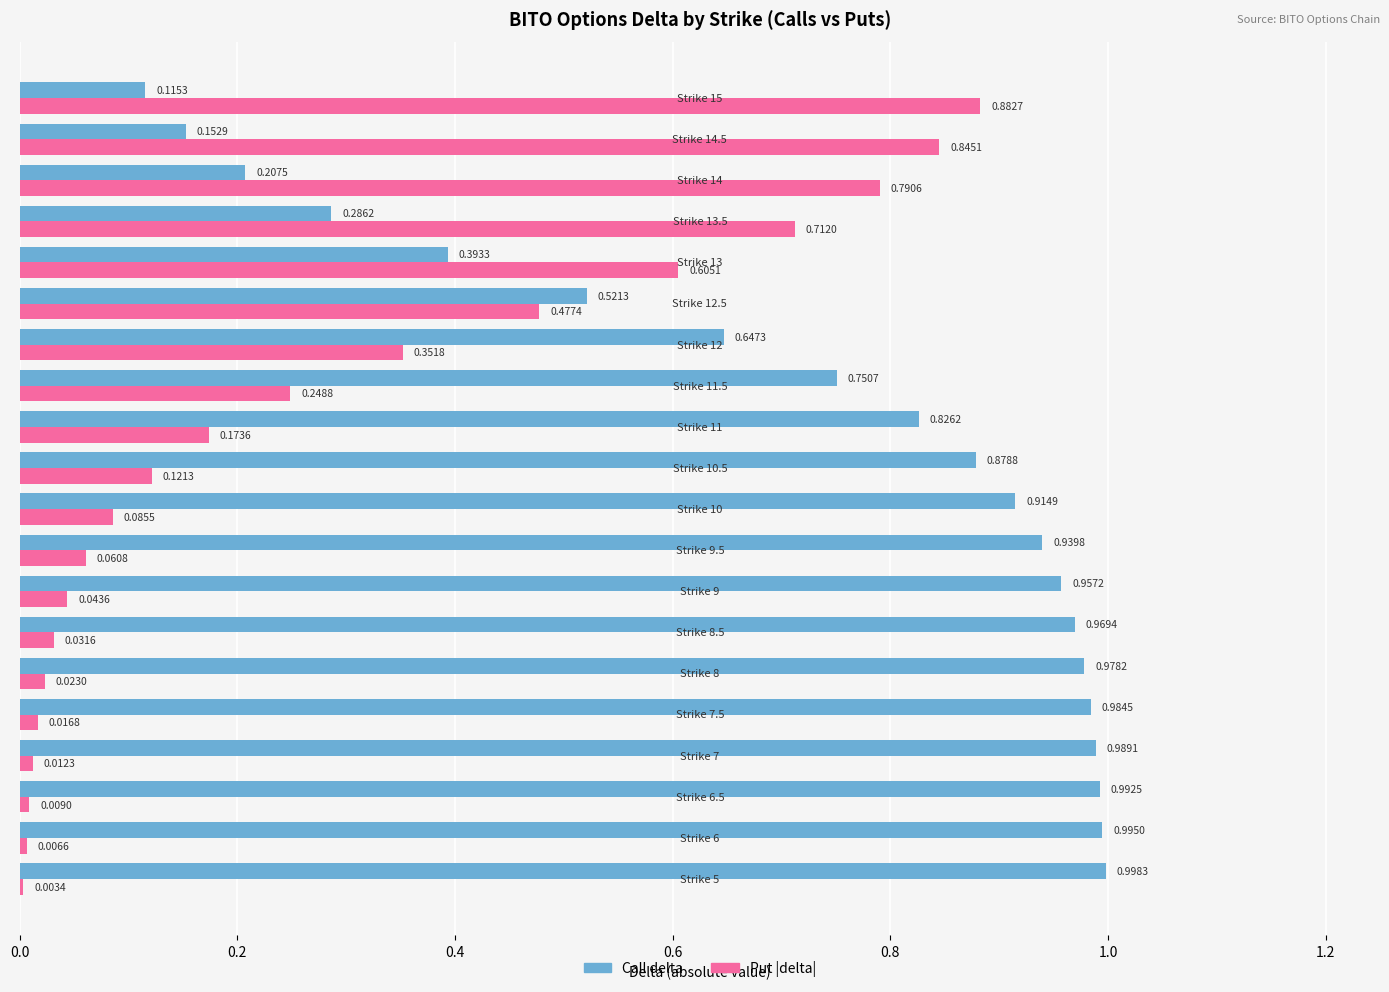

Which series has the largest total across all categories?

Call delta